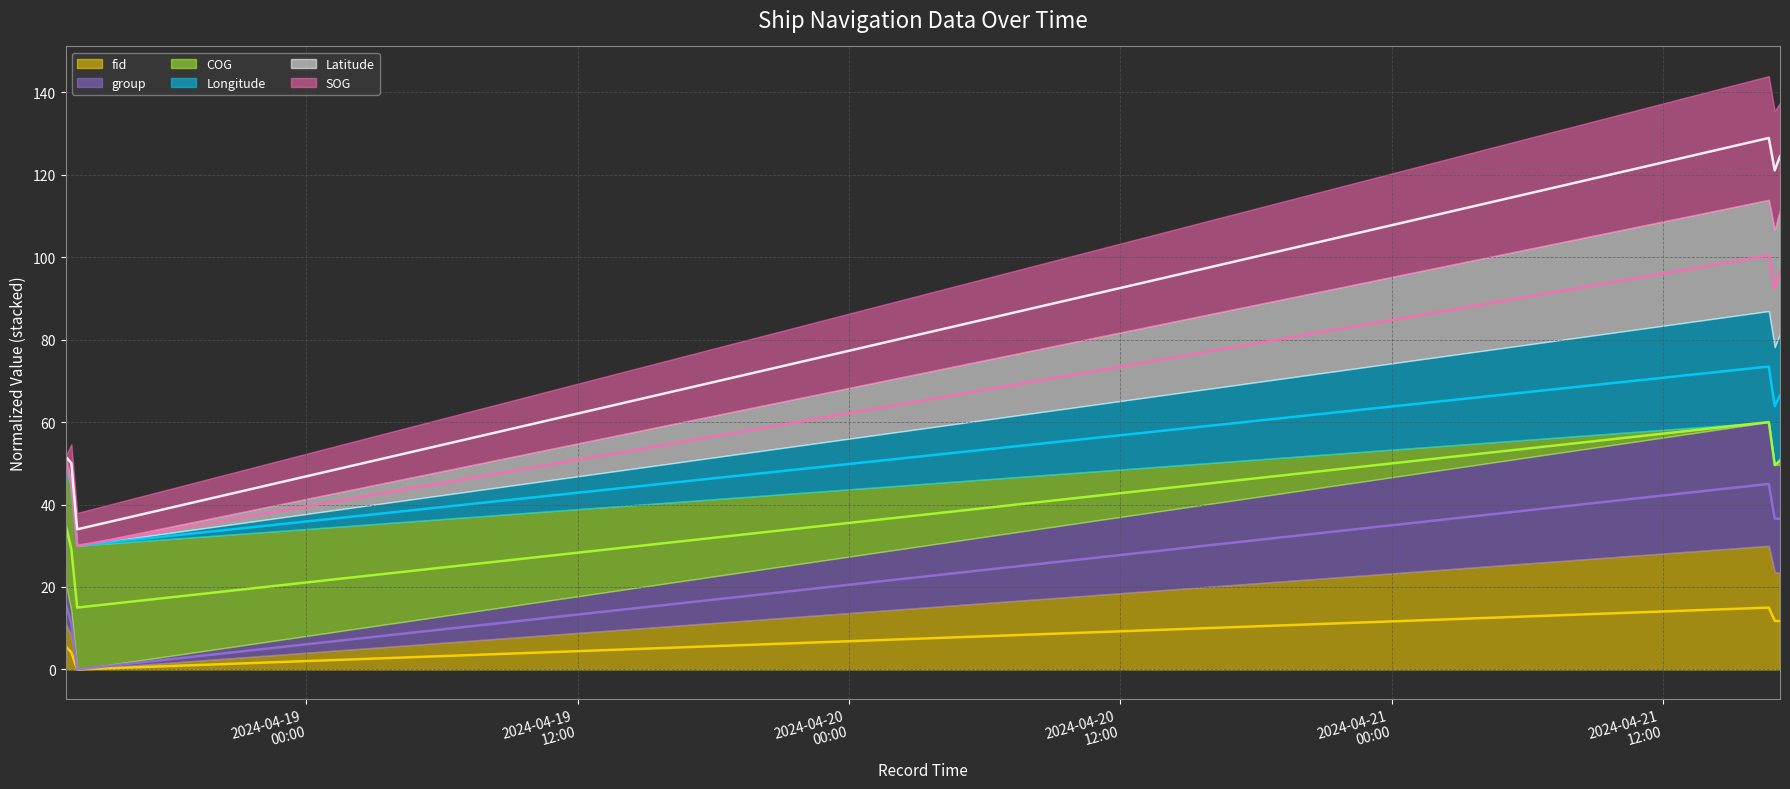

Which category has the lowest value in the SOG (line) series?

2024-04-20
00:00